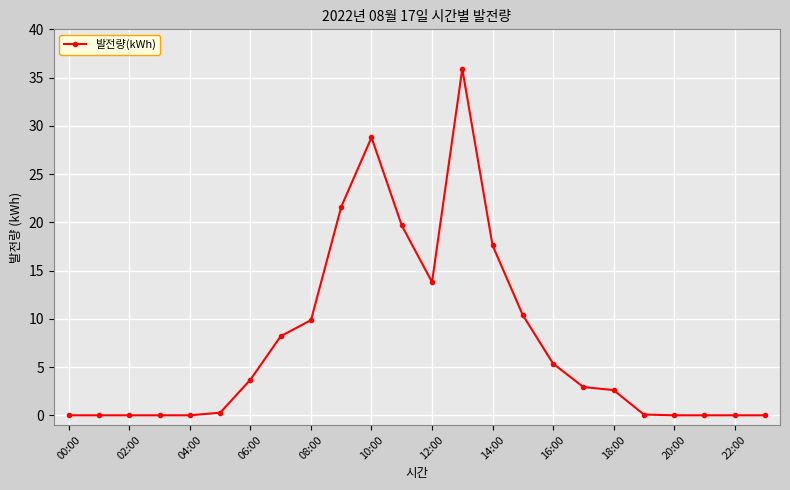

What is the maximum value shown in the chart?

35.9